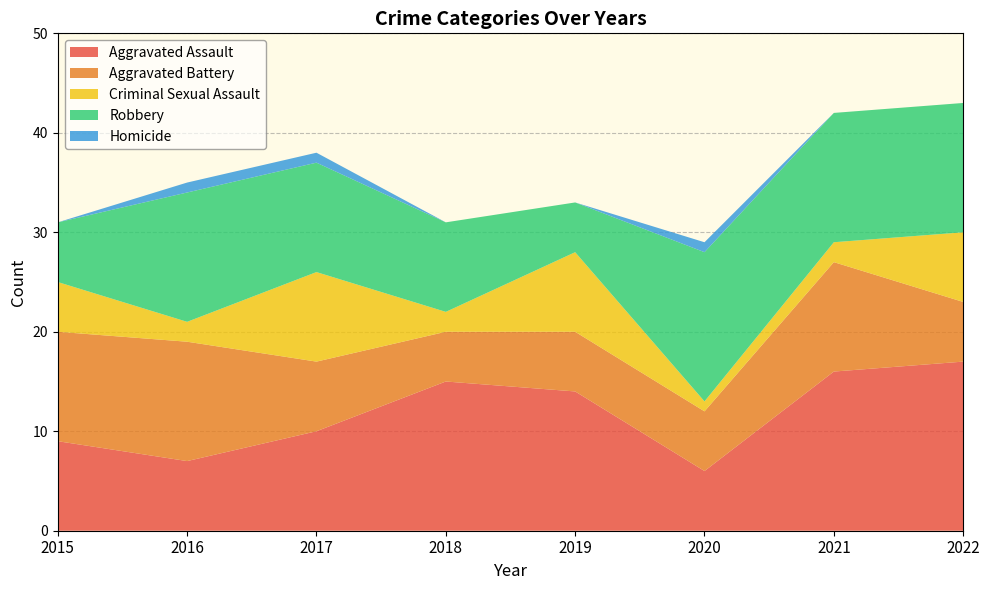

Reading right to left, transcribe all the data shown in this chart.

Aggravated Assault: 2022=17	2021=16	2020=6	2019=14	2018=15	2017=10	2016=7	2015=9
Aggravated Battery: 2022=6	2021=11	2020=6	2019=6	2018=5	2017=7	2016=12	2015=11
Criminal Sexual Assault: 2022=7	2021=2	2020=1	2019=8	2018=2	2017=9	2016=2	2015=5
Robbery: 2022=13	2021=13	2020=15	2019=5	2018=9	2017=11	2016=13	2015=6
Homicide: 2022=0	2021=0	2020=1	2019=0	2018=0	2017=1	2016=1	2015=0